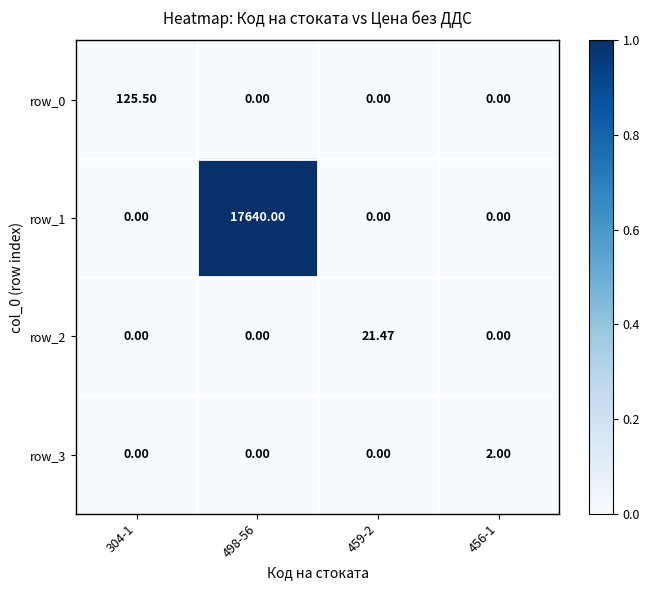

The row_0 series shows 0.0 at 459-2. True or false?

True